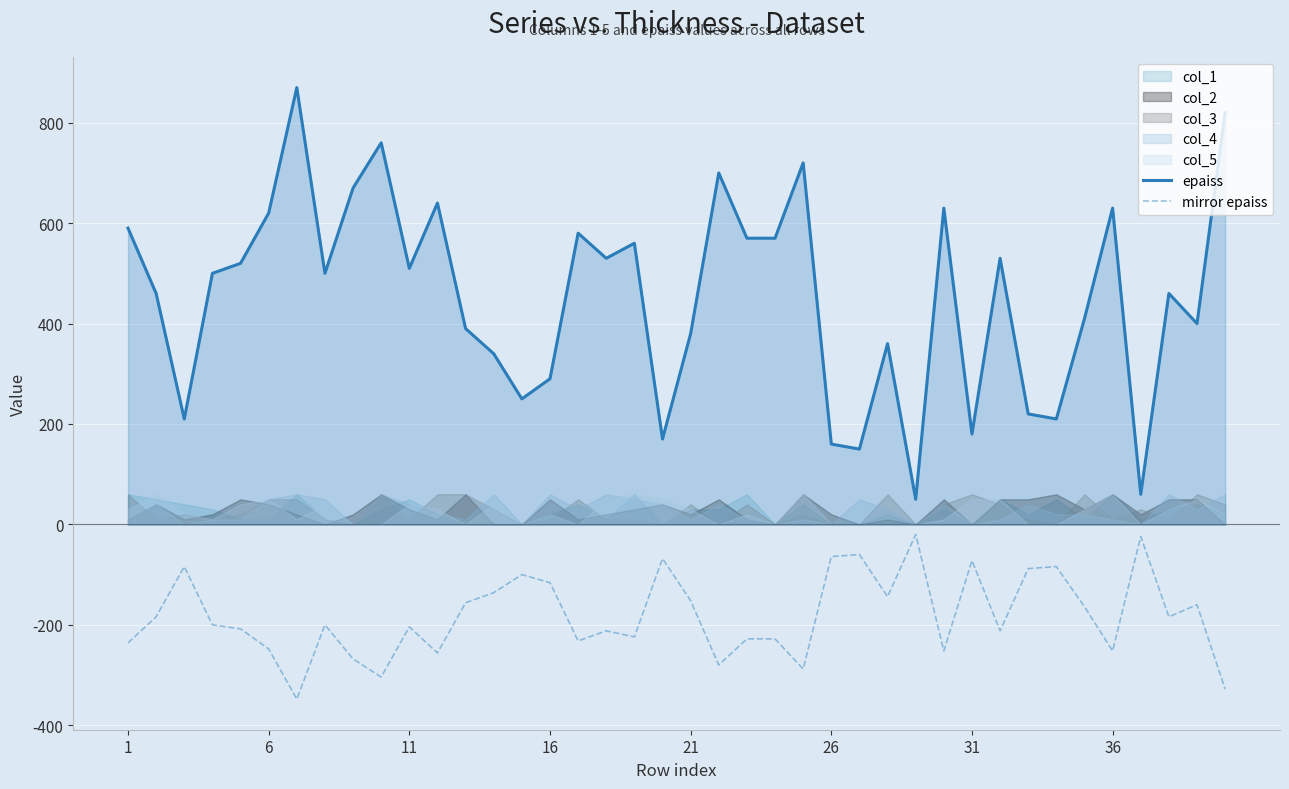

How many data points in mirror epaiss are above -200?

19